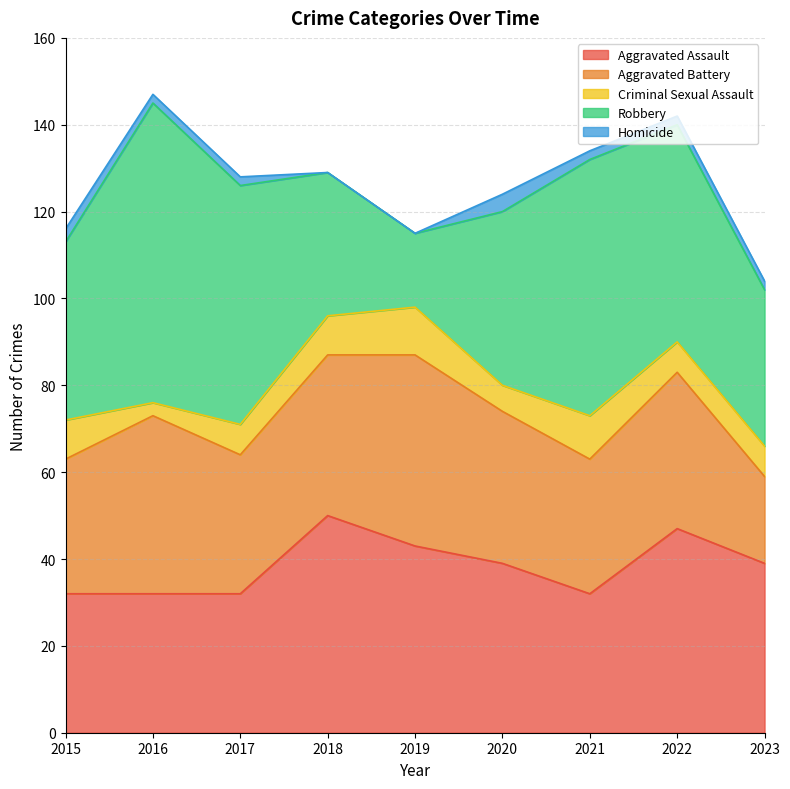

What is the difference between the highest and lowest values at 2017?

53